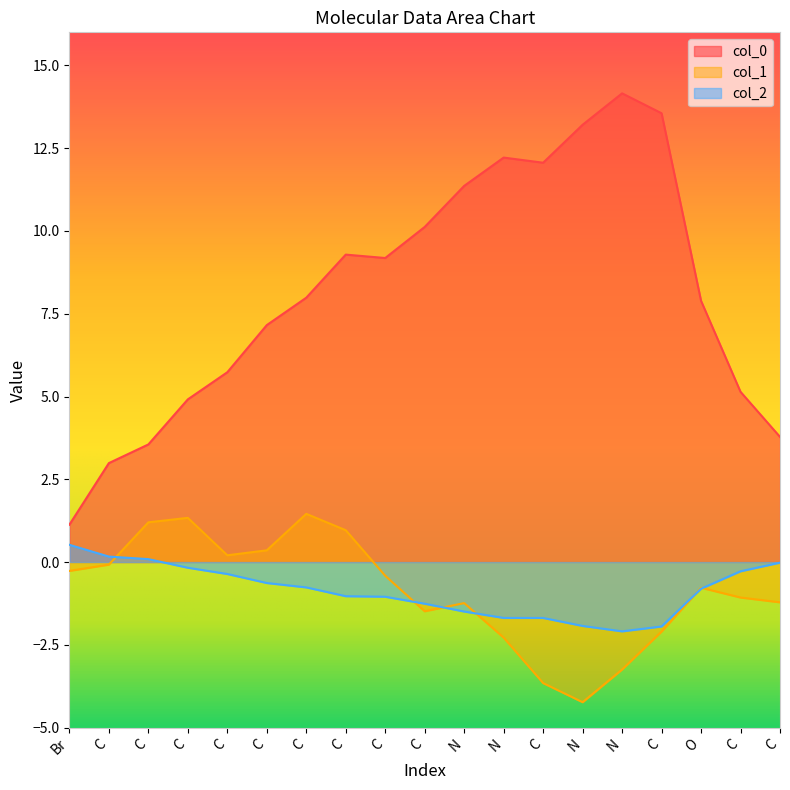

Reading left to right, transcribe all the data shown in this chart.

col_0: Br=1.1	C=3.0	C=3.6	C=4.9	C=5.7	C=7.2	C=8.0	C=9.3	C=9.2	C=10.1	N=11.4	N=12.2	C=12.1	N=13.2	N=14.2	C=13.6	O=7.9	C=5.1	C=3.8
col_1: Br=-0.3	C=-0.1	C=1.2	C=1.3	C=0.2	C=0.4	C=1.5	C=1.0	C=-0.4	C=-1.5	N=-1.2	N=-2.3	C=-3.7	N=-4.2	N=-3.2	C=-2.1	O=-0.8	C=-1.1	C=-1.2
col_2: Br=0.5	C=0.2	C=0.1	C=-0.2	C=-0.4	C=-0.6	C=-0.8	C=-1.0	C=-1.0	C=-1.3	N=-1.5	N=-1.7	C=-1.7	N=-1.9	N=-2.1	C=-1.9	O=-0.8	C=-0.3	C=-0.0